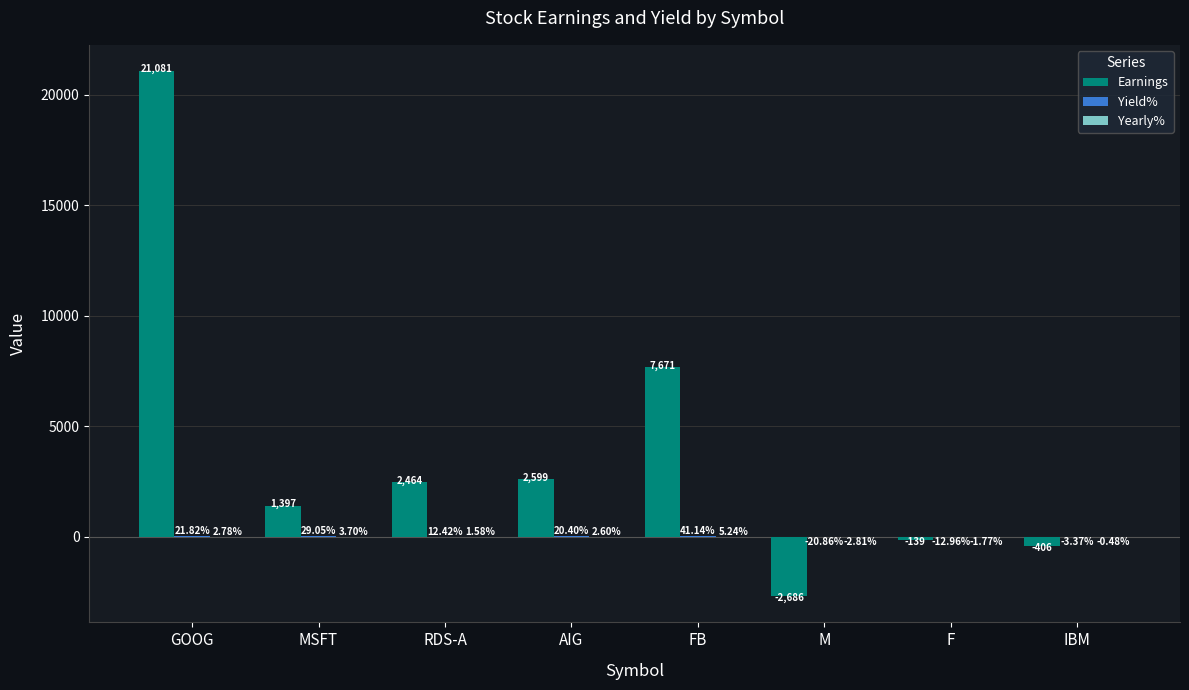

Between M and F, which series saw the biggest shift?

Earnings